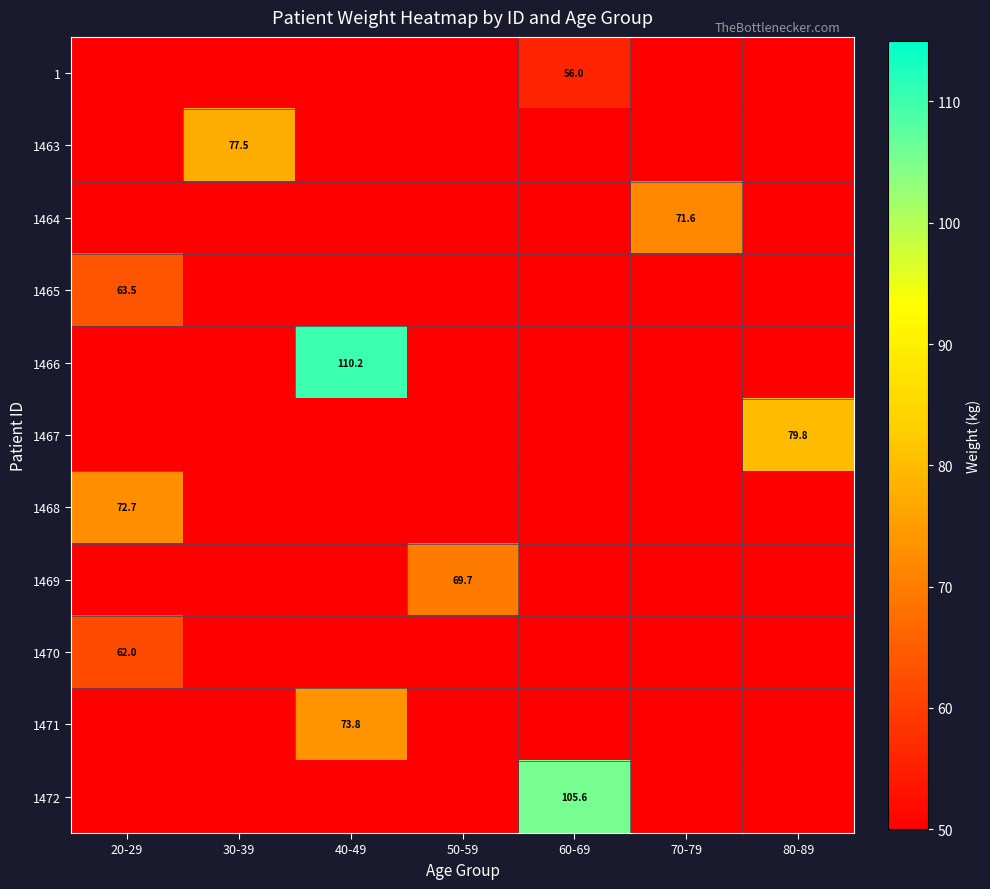

The value of 1470 at 20-29 is 62.0. True or false?

True